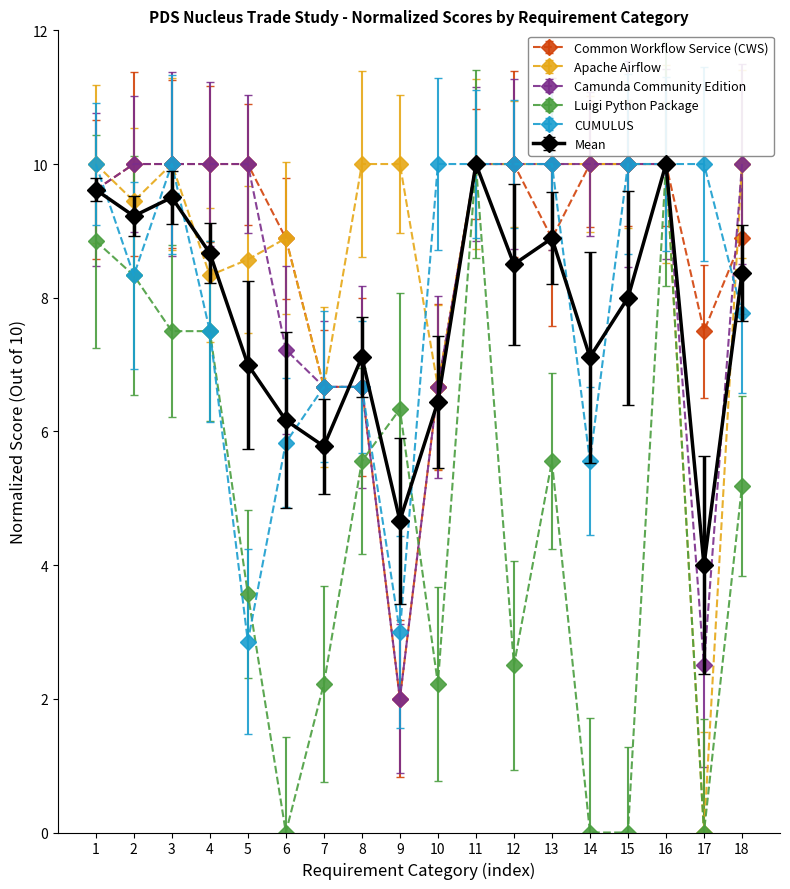

What is the total value across all series at 7?

34.7